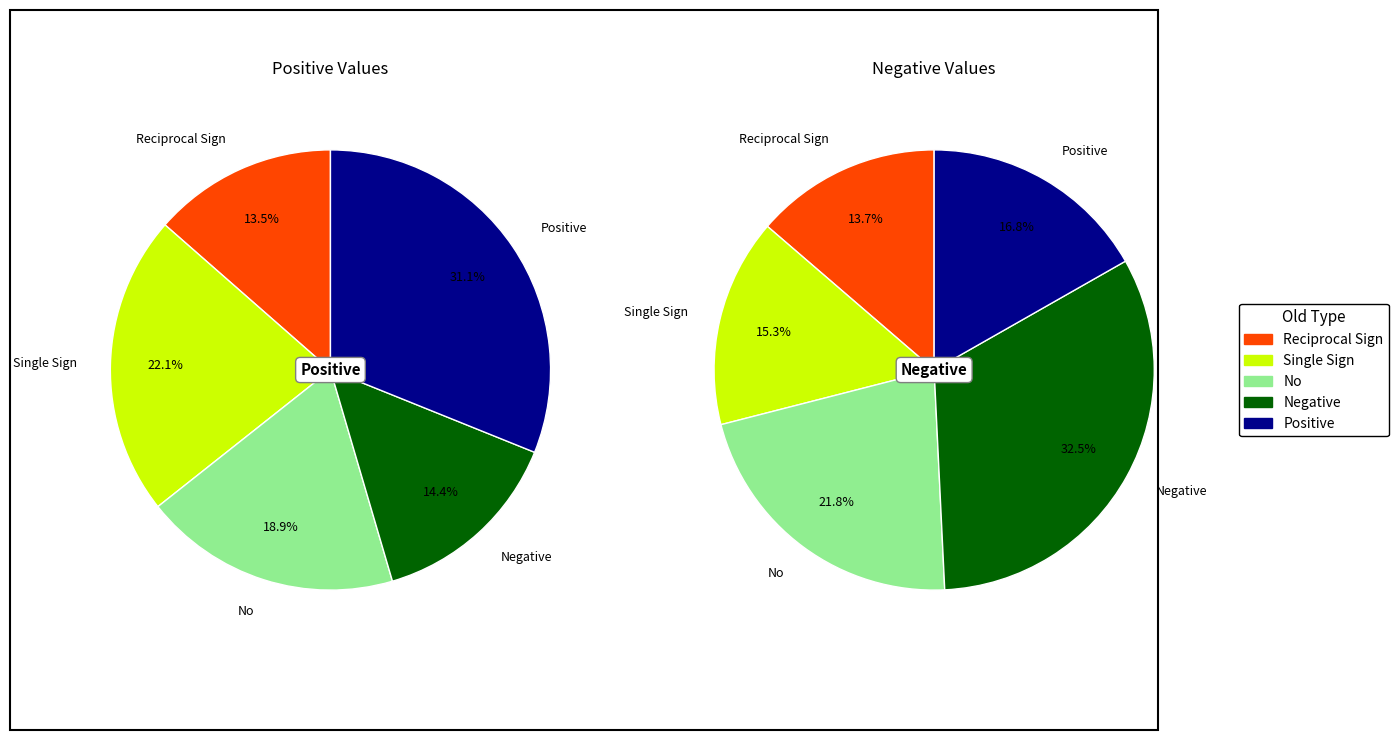

Is it true that Positive is 25% of the pie?

False